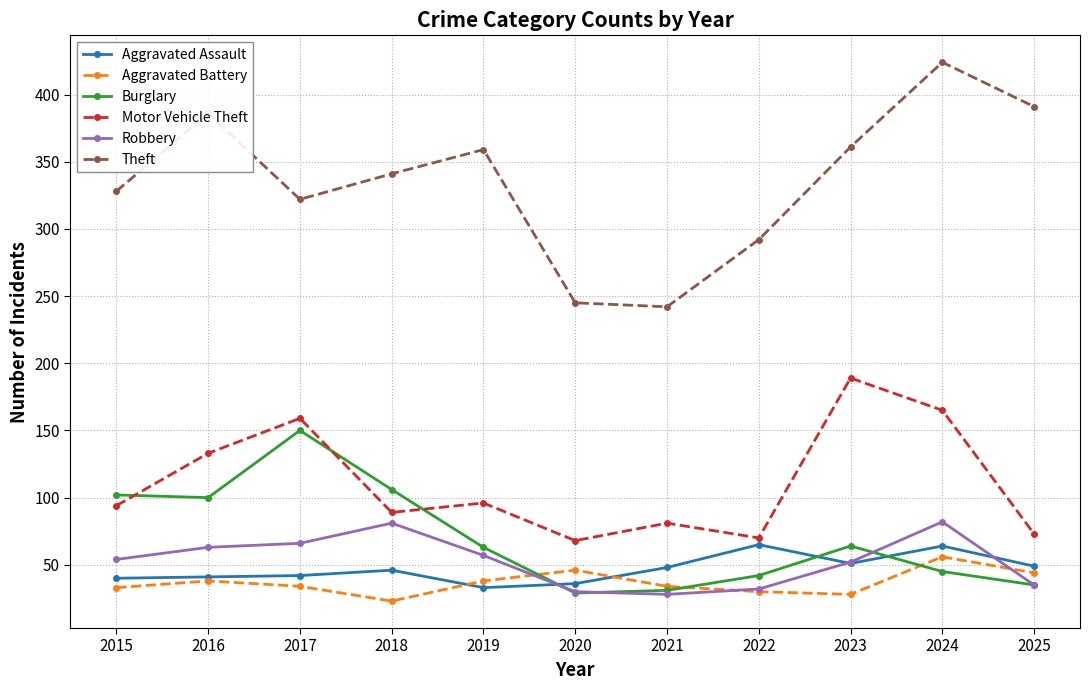

Between 2017 and 2023, which series saw the biggest shift?

Burglary